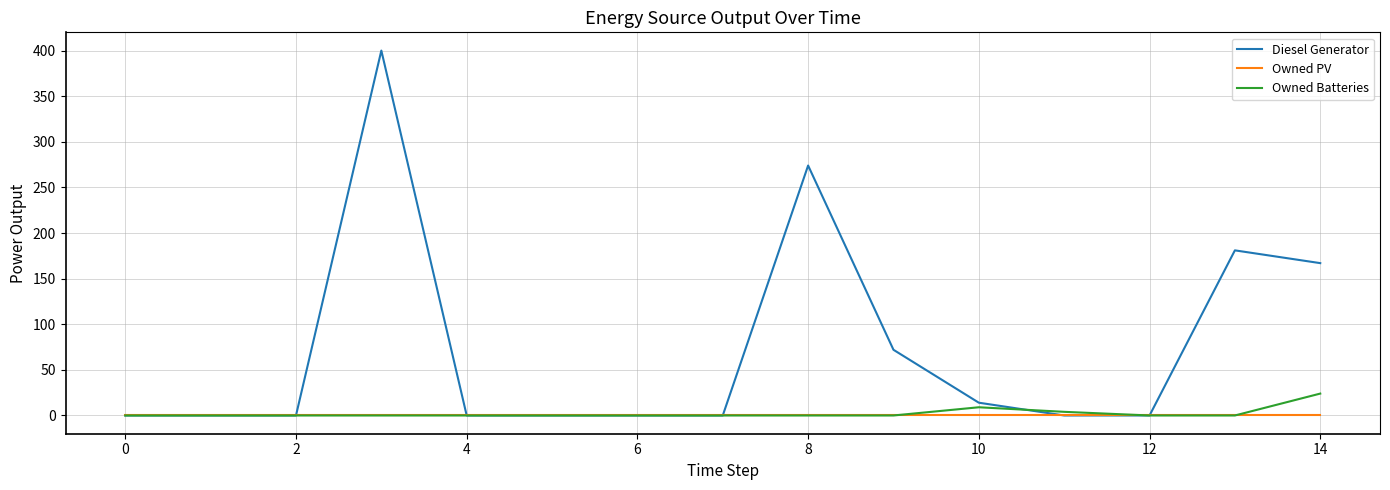

How many values in the Owned Batteries series exceed 0?

3